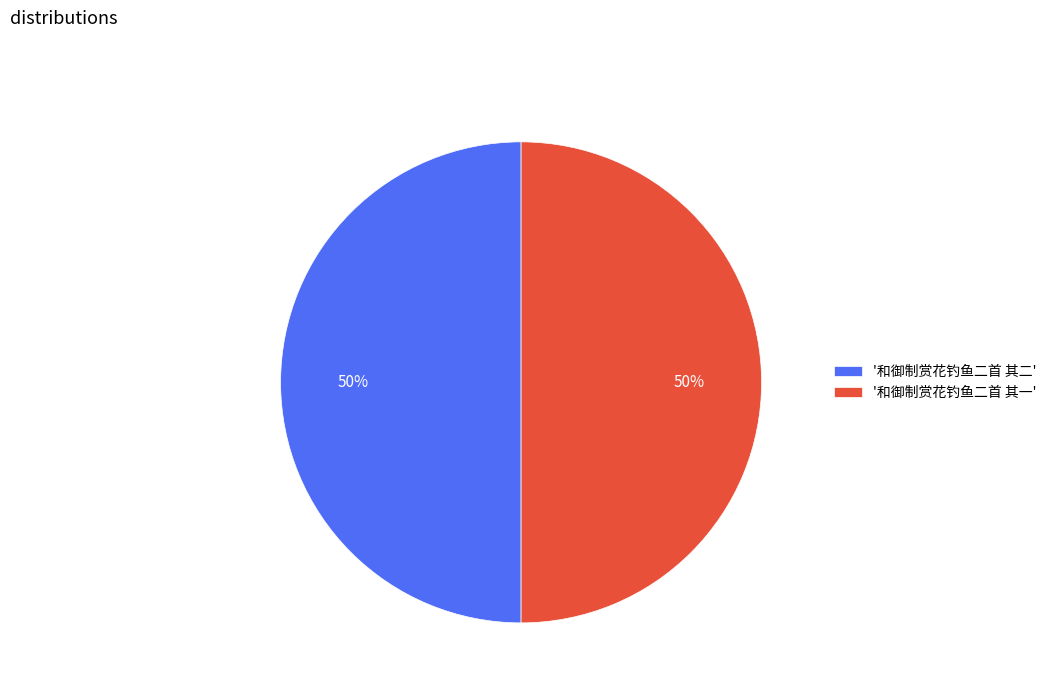

True or false: '和御制赏花钓鱼二首 其一' accounts for 41% of the total.

False